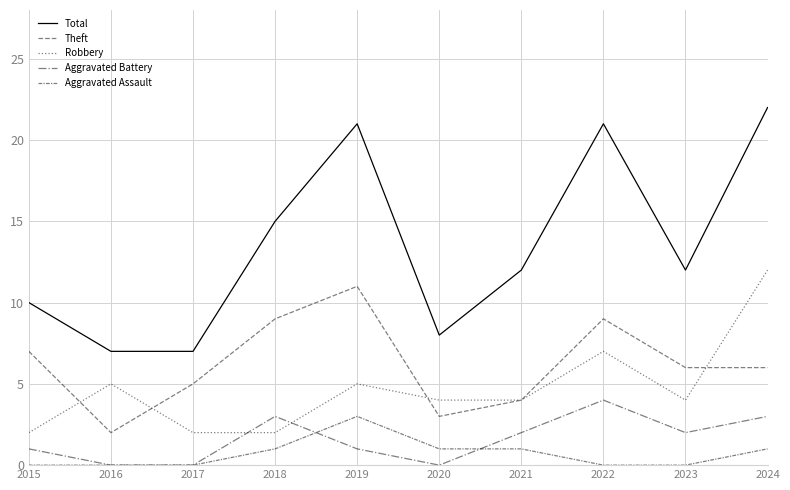

Does the chart have visible grid lines?

Yes